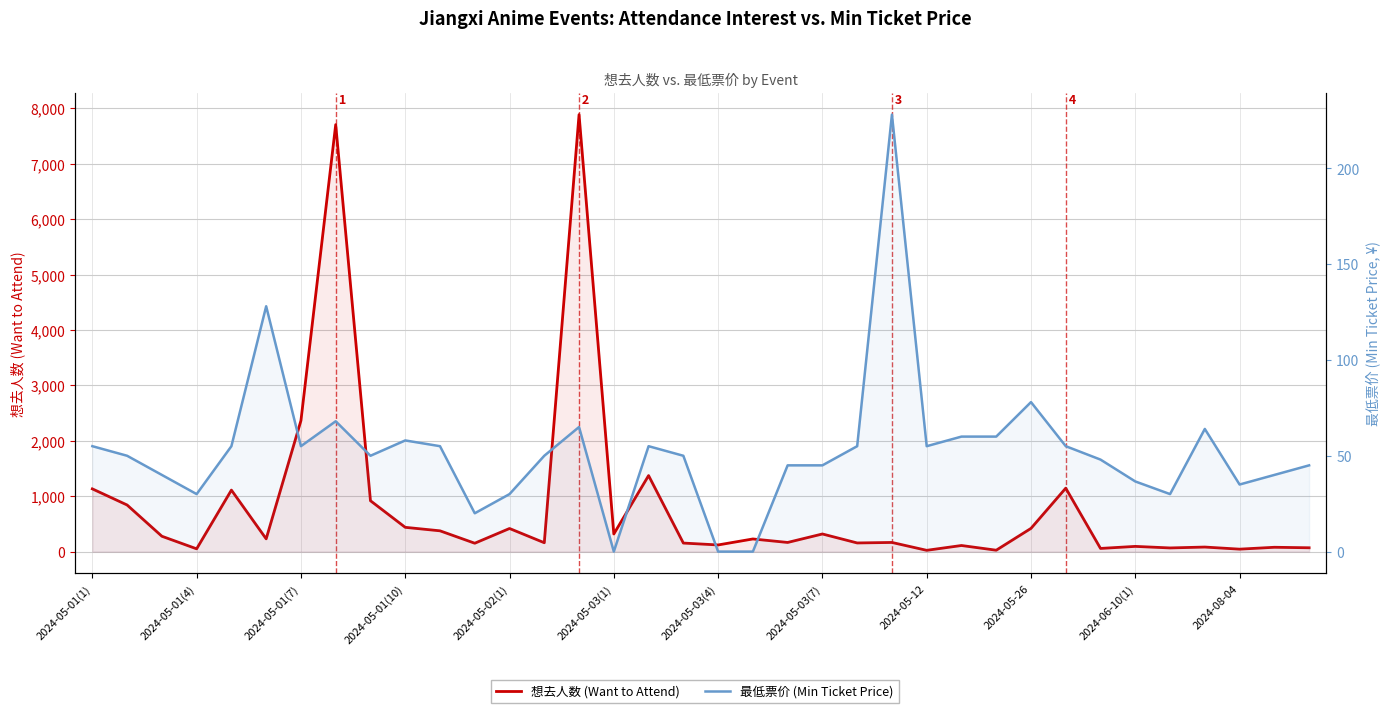

What is the value of the 想去人数 (Want to Attend) point at the 36th from the left?

69.0